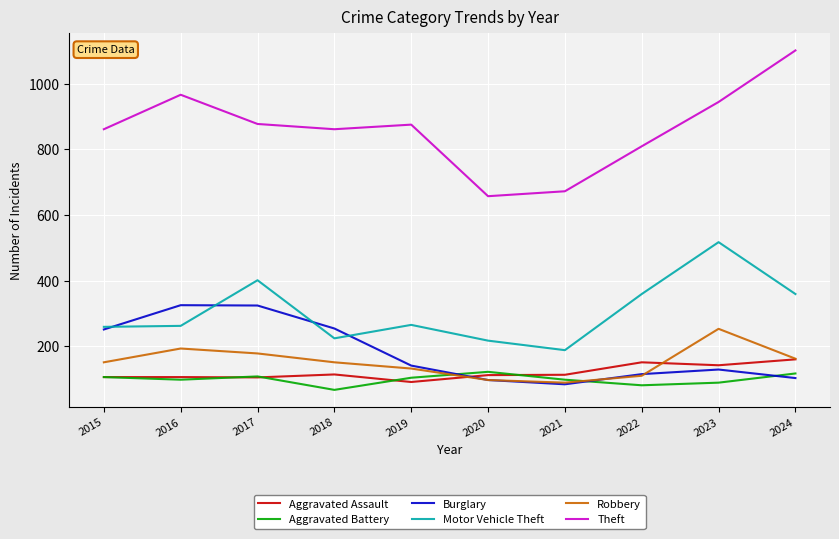

True or false: Aggravated Assault and Robbery intersect in this chart.

True